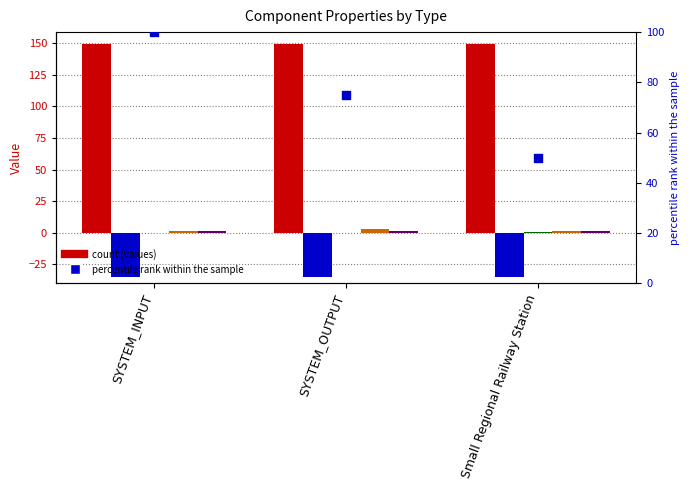

At how many categories does at least one series exceed -7?

3